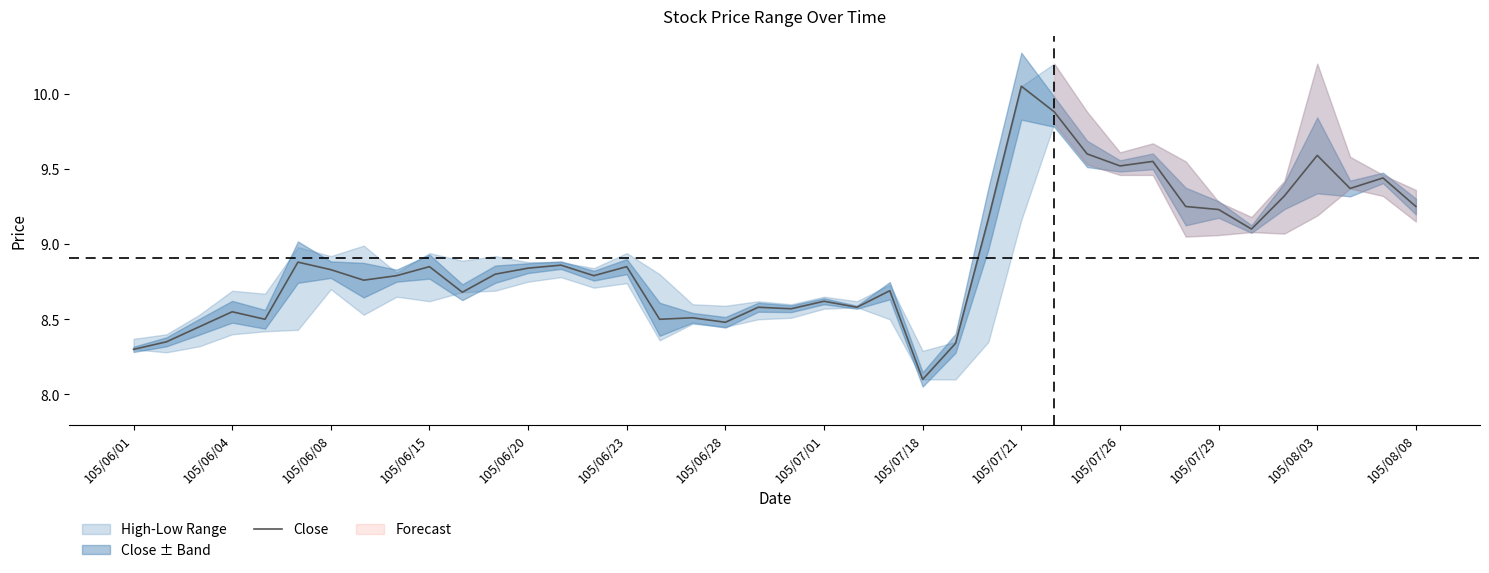

What is the ratio of the value at 29 to the value at 19?

1.1